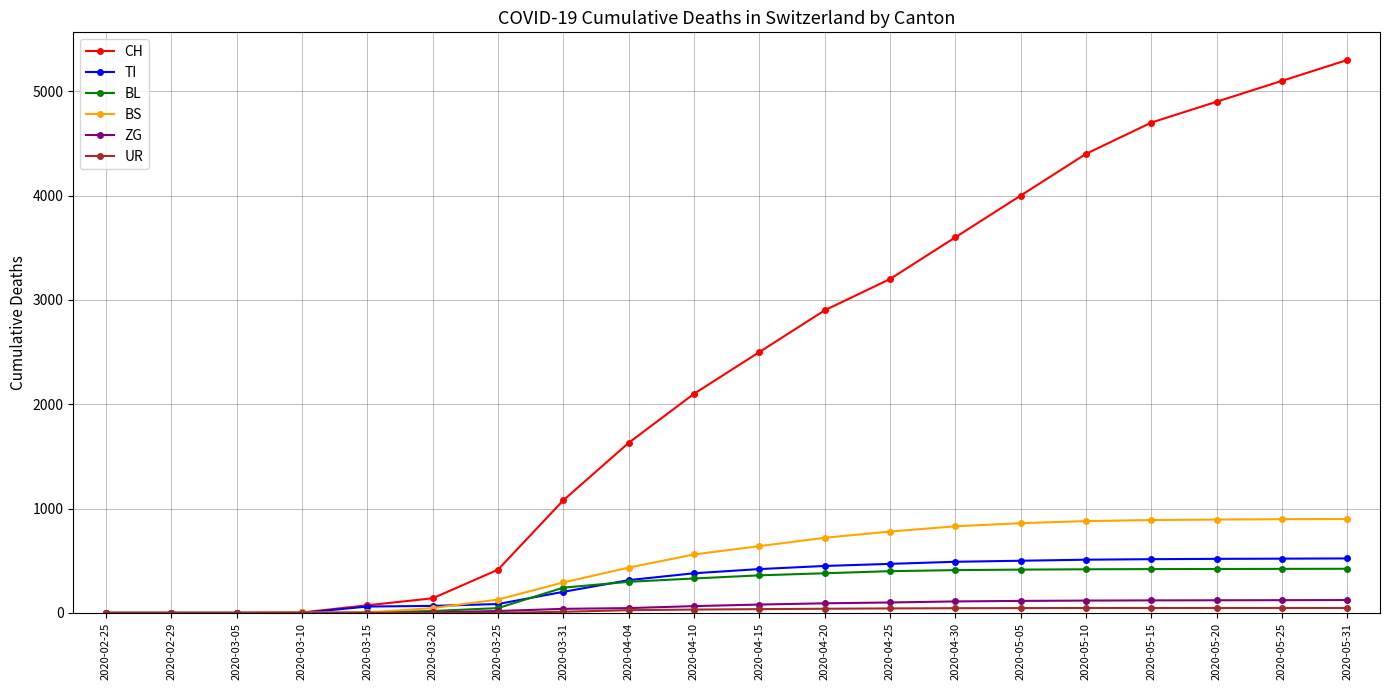

What is the spread (max minus min) of values at 2020-04-20?

2860